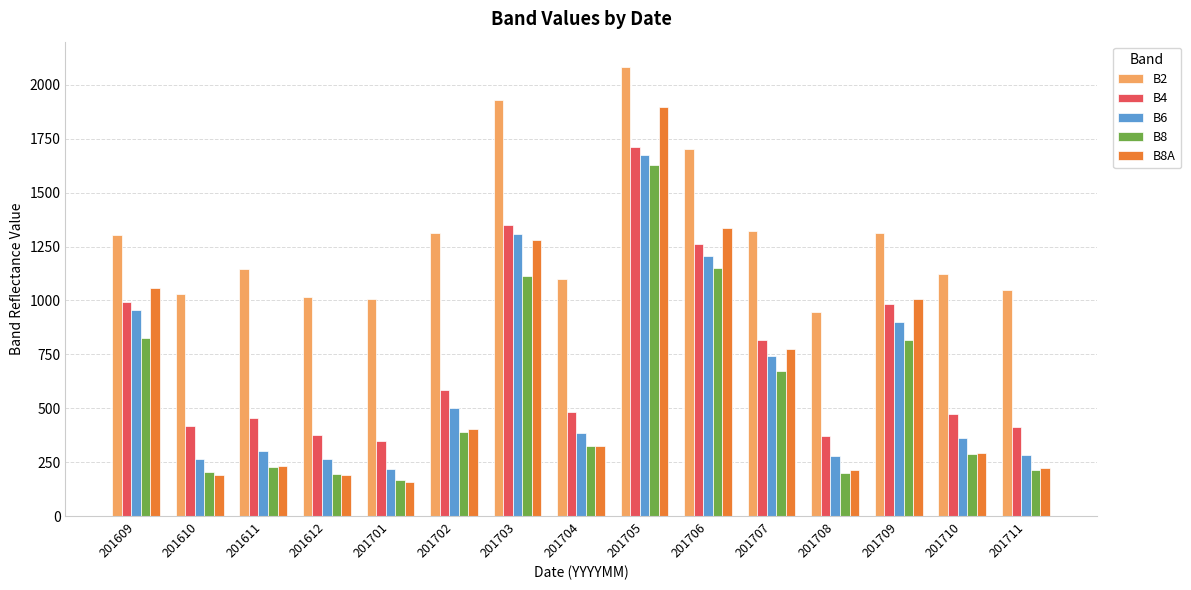

Which series changed the most between 201703 and 201708?

B8A